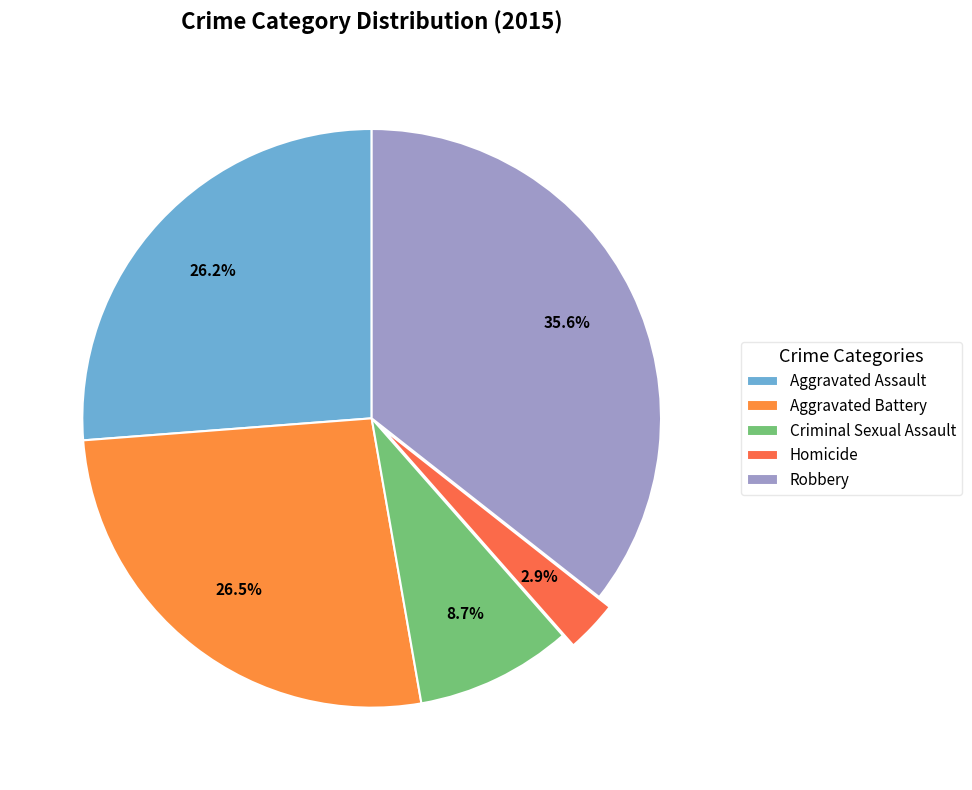

Which slice is the smallest?

Homicide